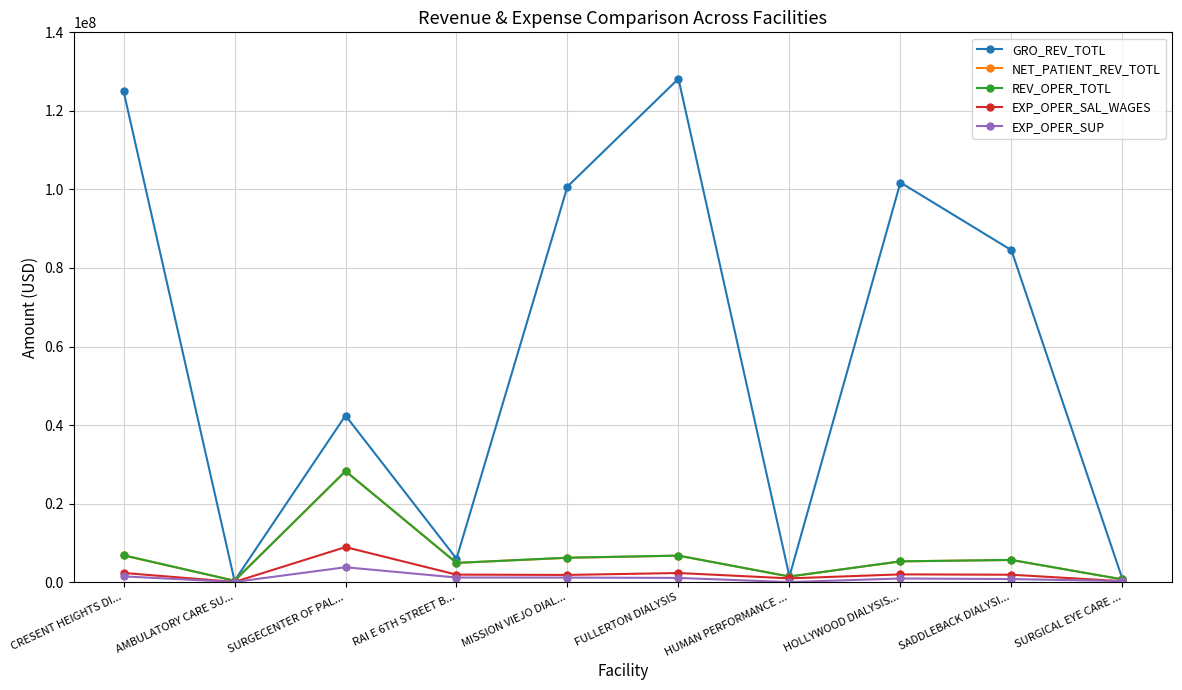

At which label does GRO_REV_TOTL reach its peak?

FULLERTON DIALYSIS